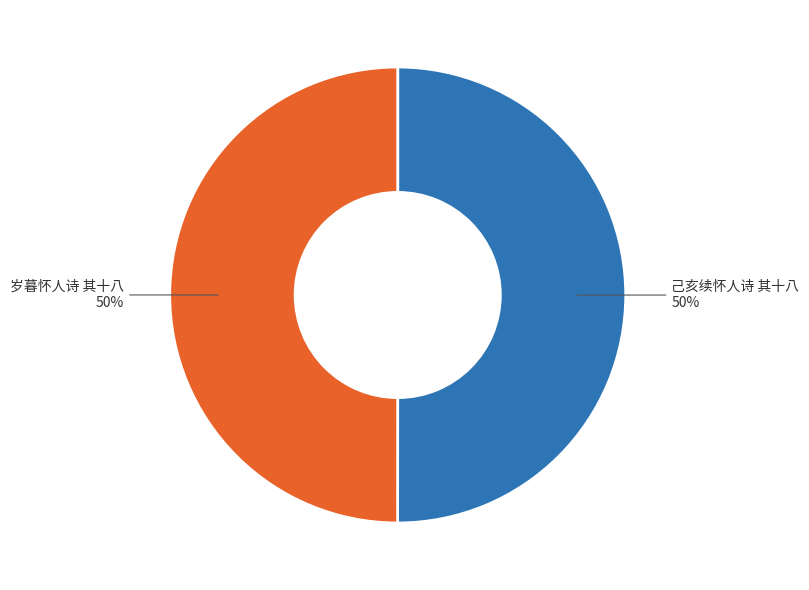

To the nearest percent, what is the average slice percentage?

50%